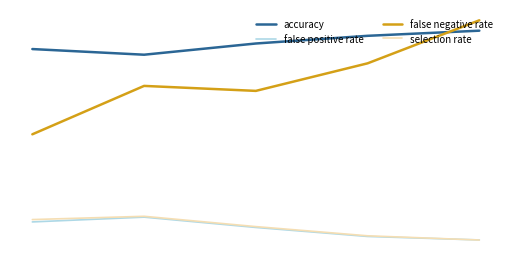

In false negative rate, how many points are lower than both neighbors (excluding endpoints)?

1